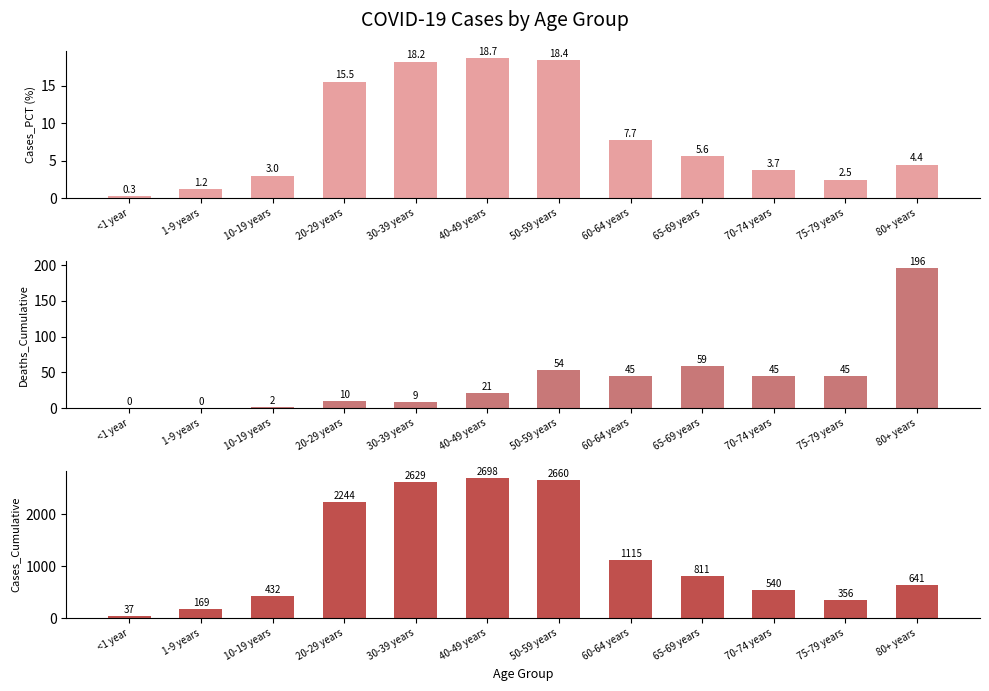

Which series has the largest total across all categories?

Cases_Cumulative